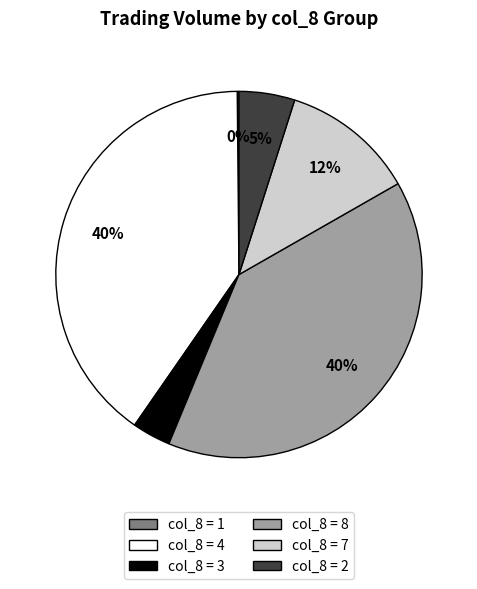

Is there any slice that represents more than half of the pie?

No